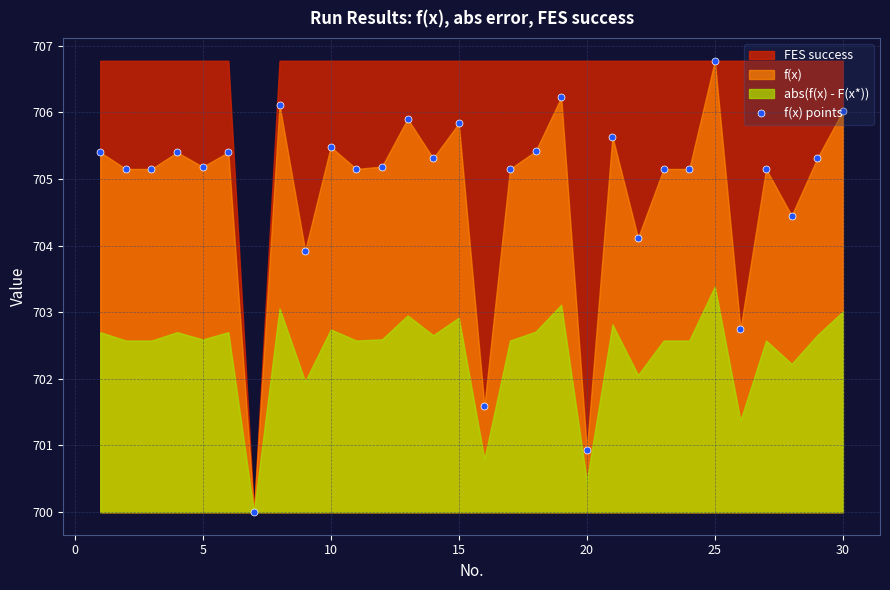

True or false: f(x) points has more than 1 interior local peaks.

True